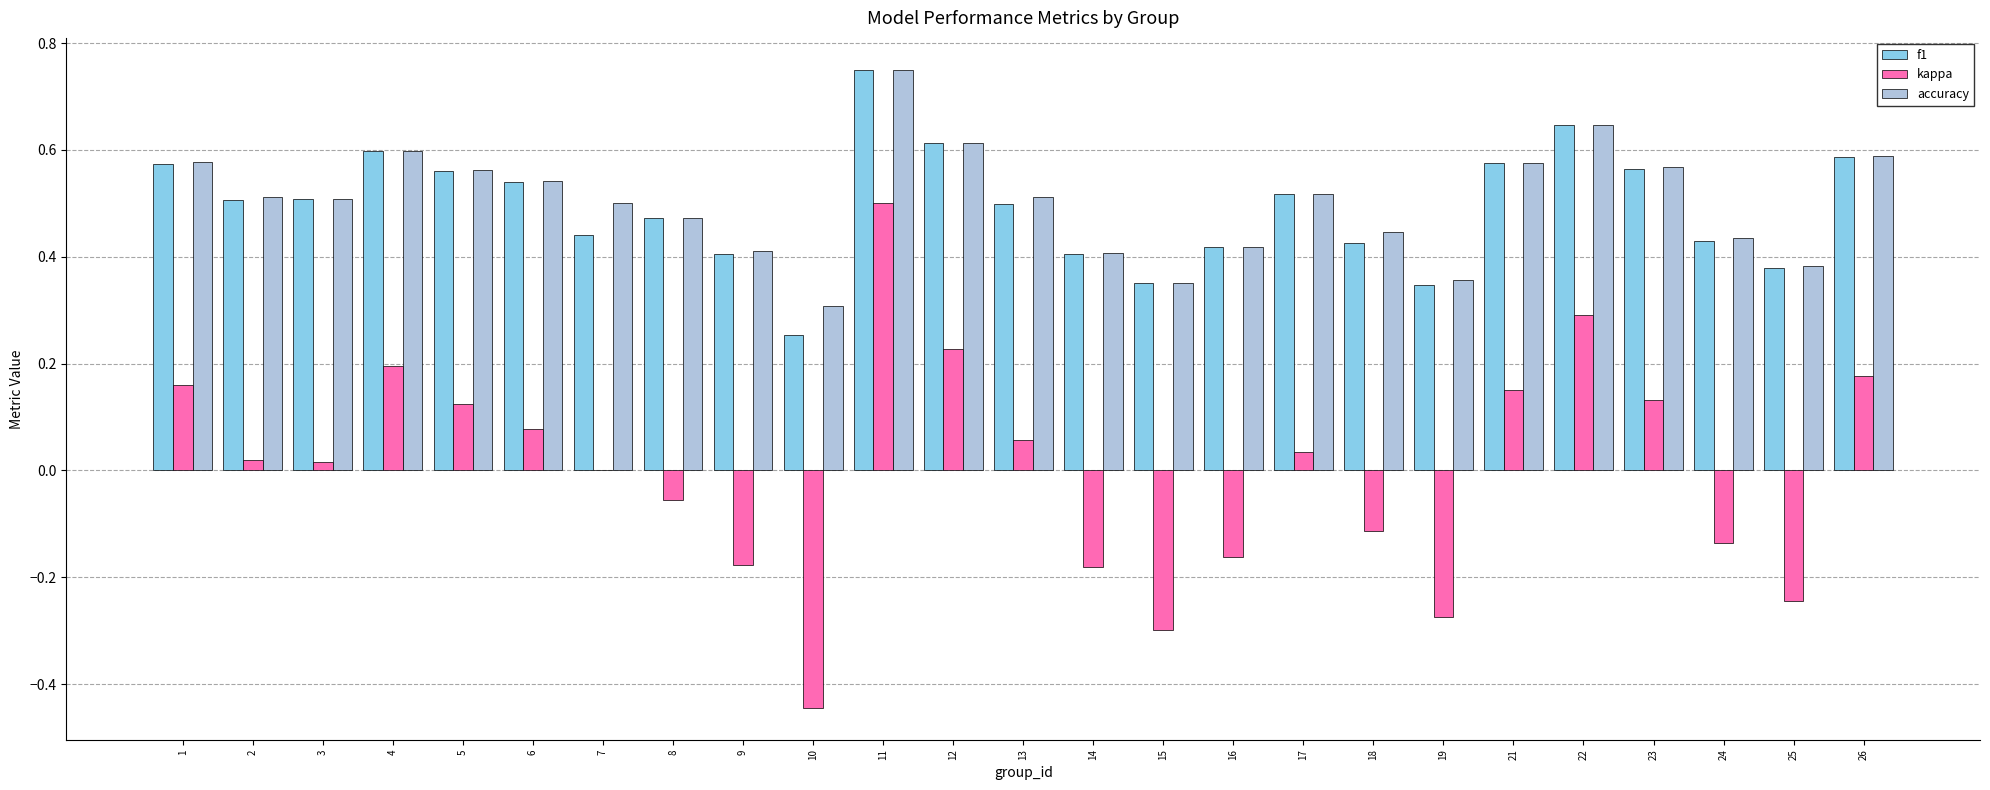

Which category has the highest value in the f1 series?

11